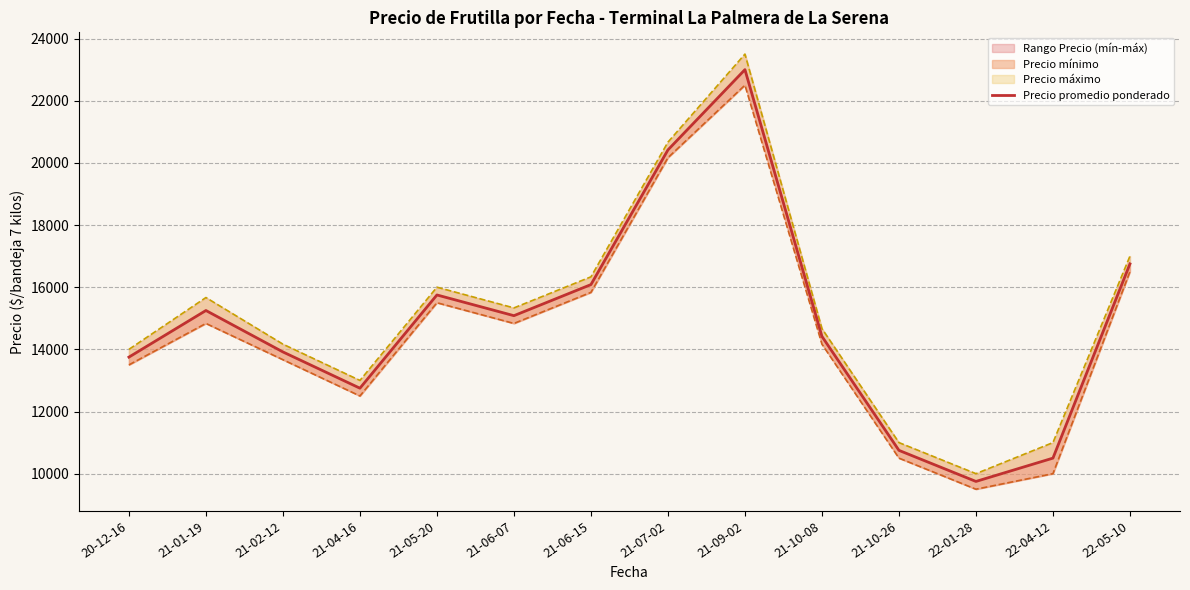

How many lines are shown in the chart?

3